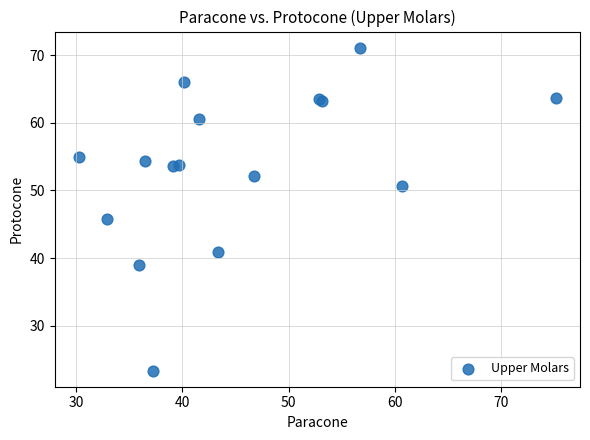

What Y value in the scatter plot is closest to 47?

45.8